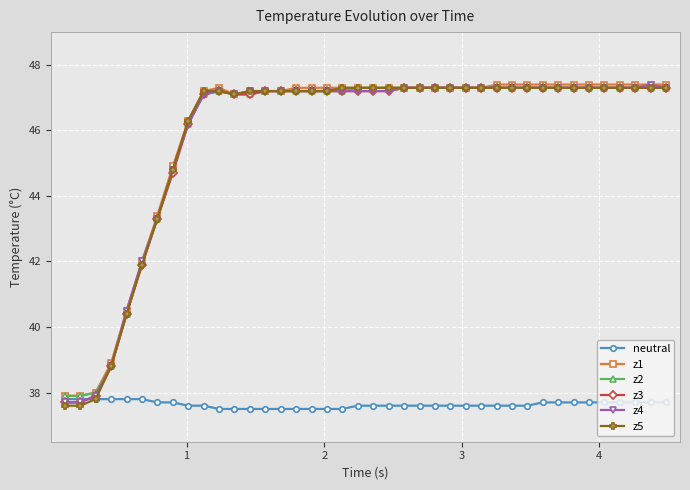

What is the smallest value displayed?

37.5